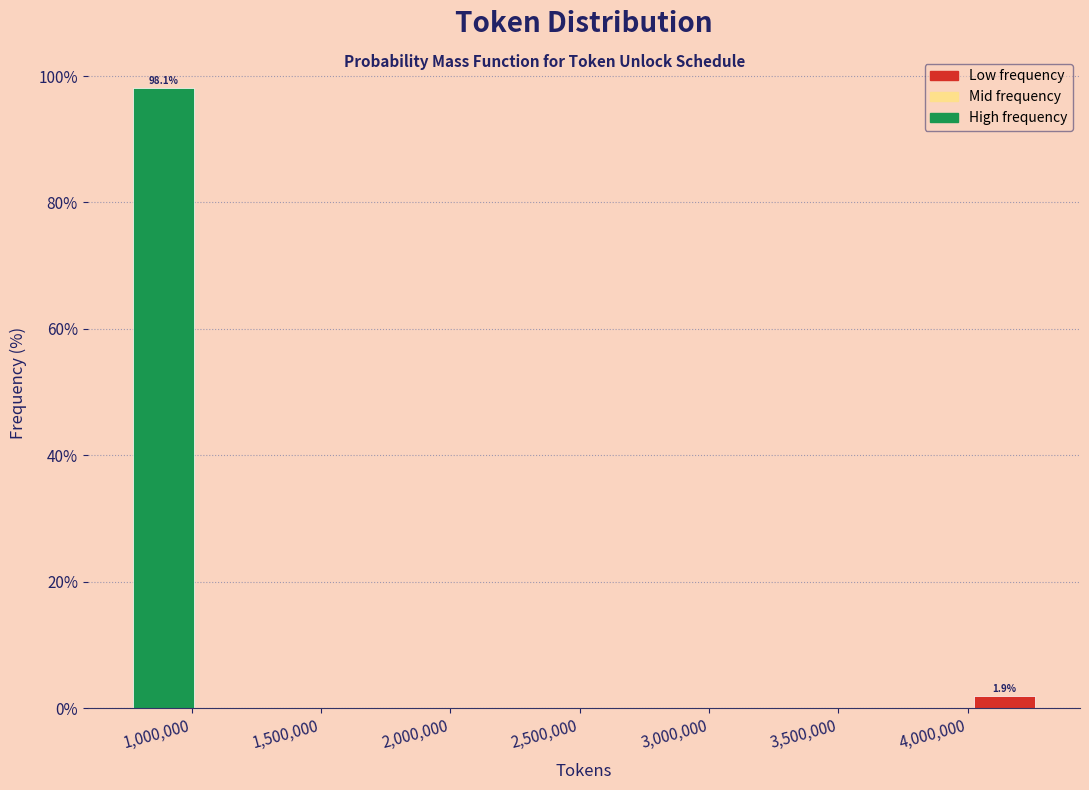

Over which range of the x-axis is the bar tallest?

750000 to 1050000